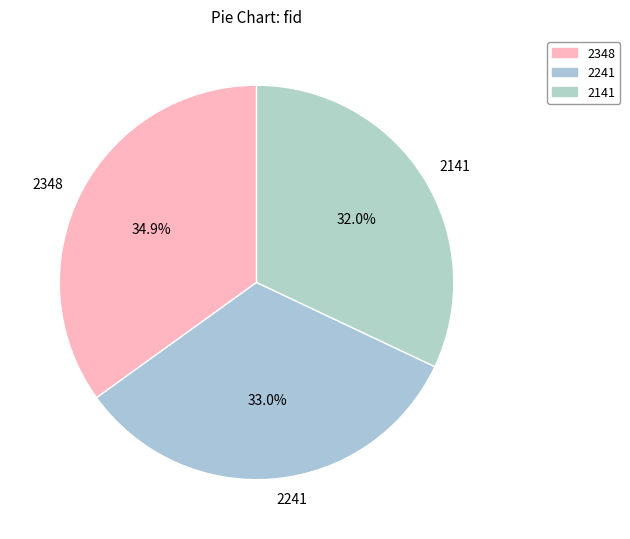

To the nearest percent, what is the difference between the largest and smallest slice percentages?

3%